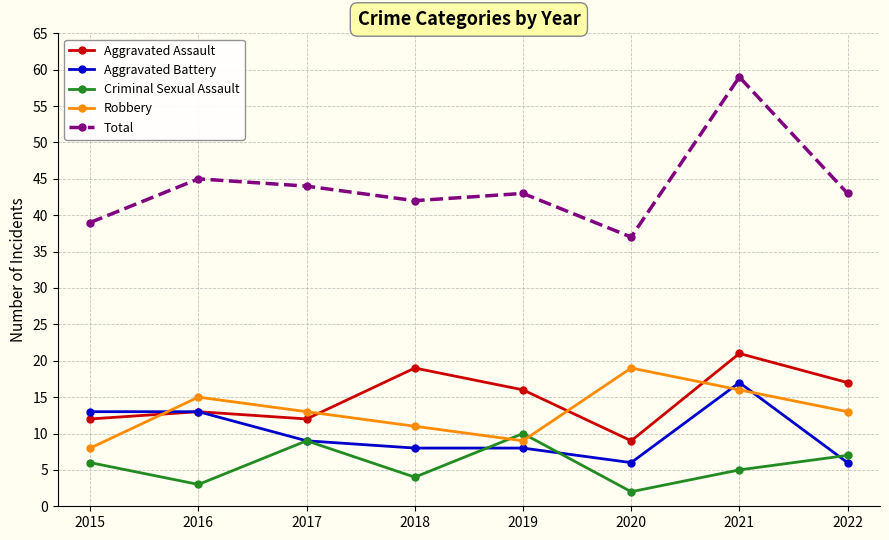

What is the difference between the Aggravated Assault values at 2022 and 2019?

1